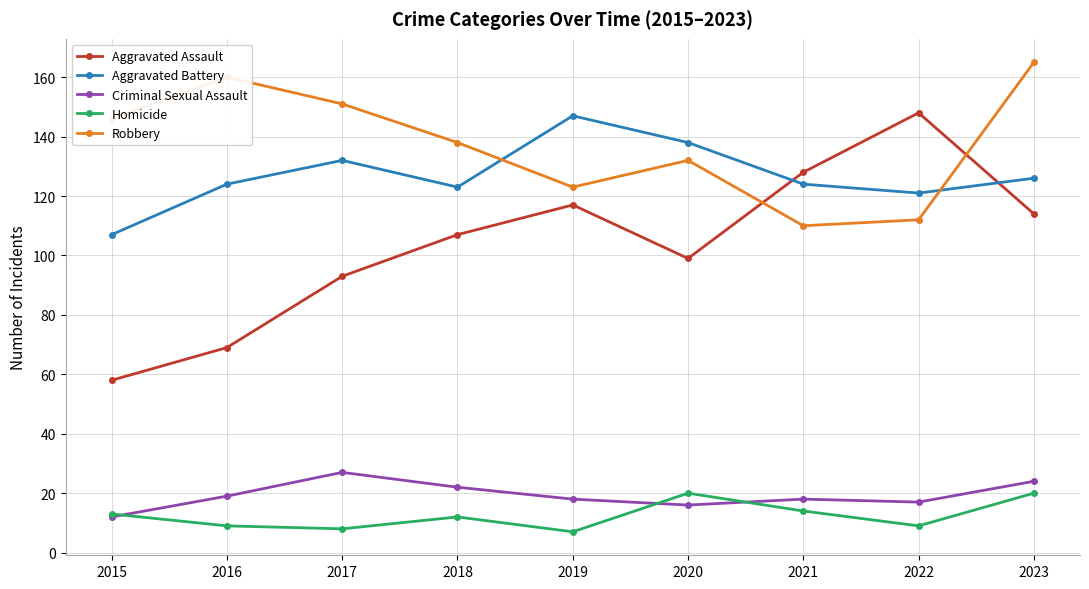

At which label does Aggravated Battery reach its peak?

2019